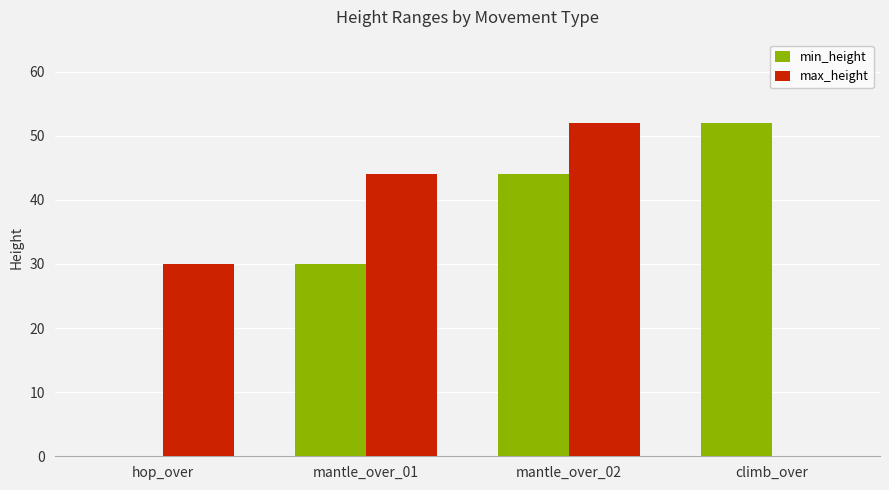

Which series changed the most between hop_over and climb_over?

min_height